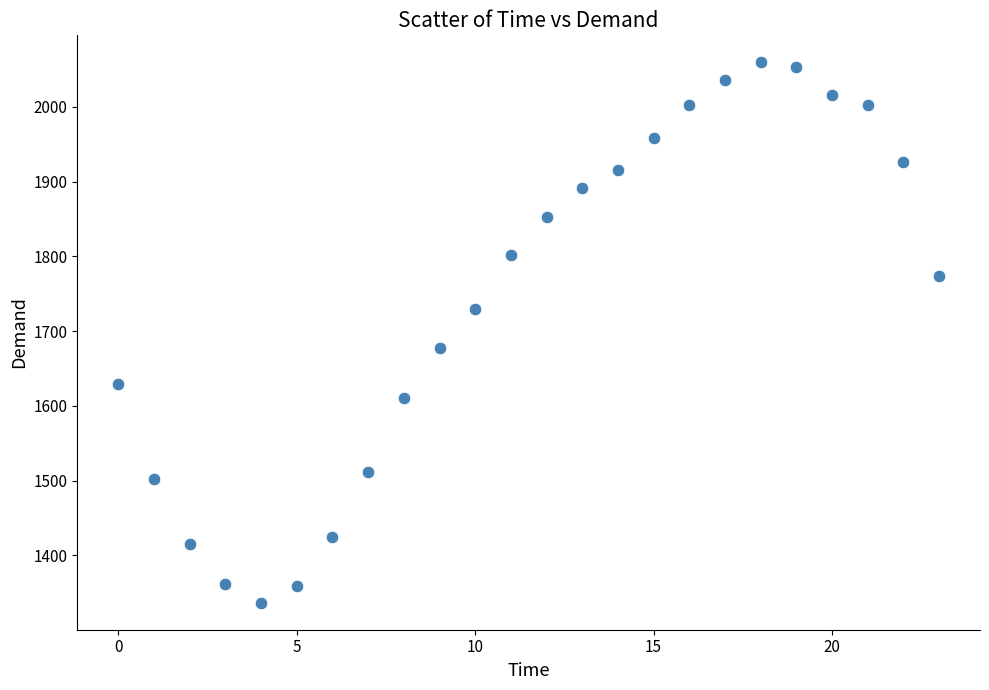

What Y value in the scatter plot is closest to 1698?

1677.2